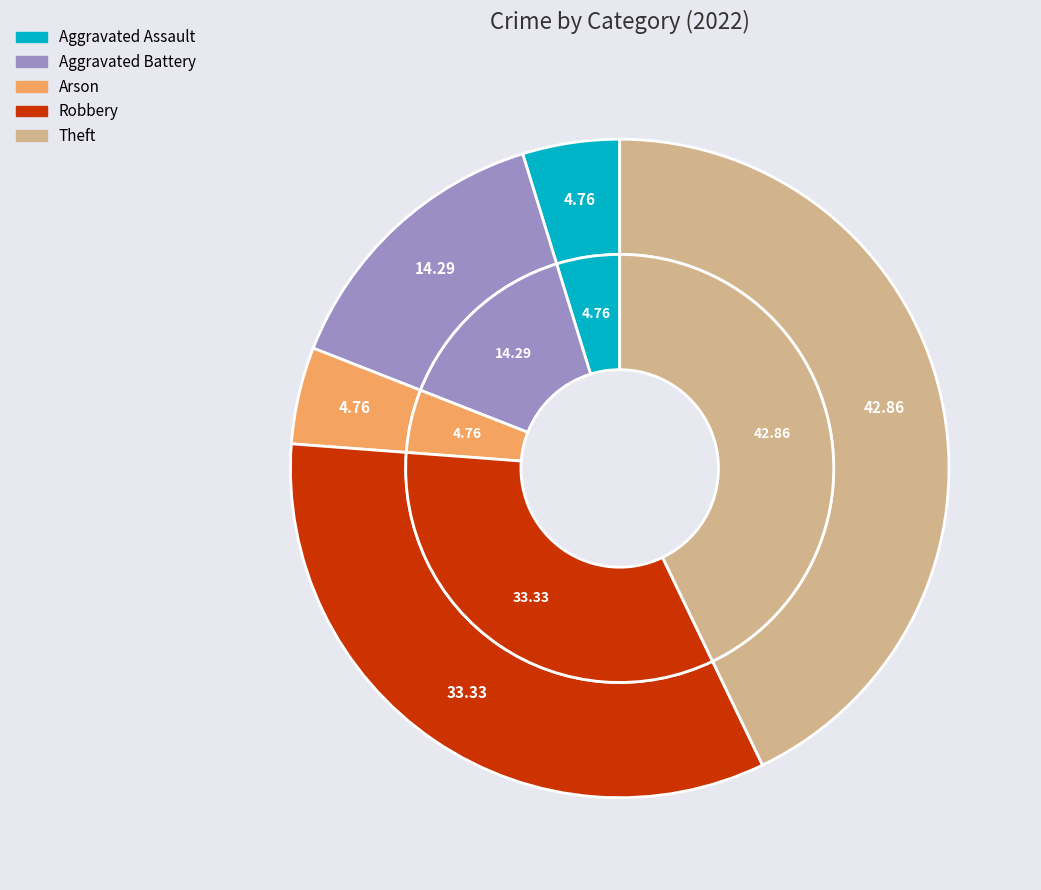

Does Aggravated Battery account for over 50% of the chart?

No